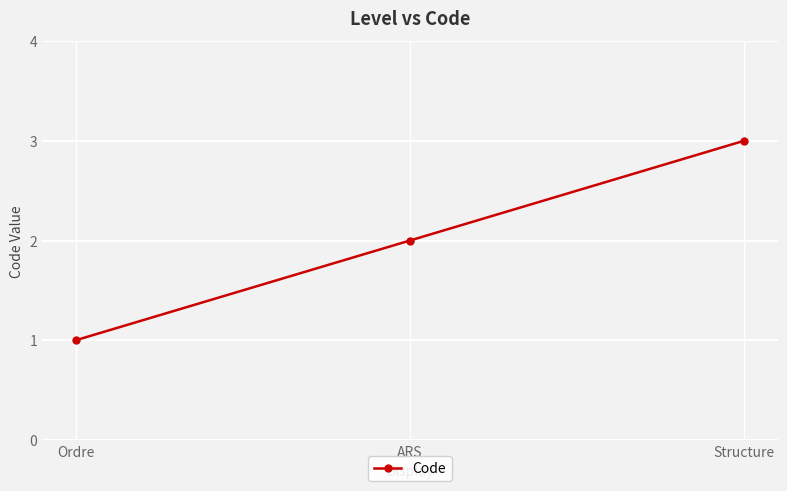

What is the sum of the values at Structure and Ordre?

4